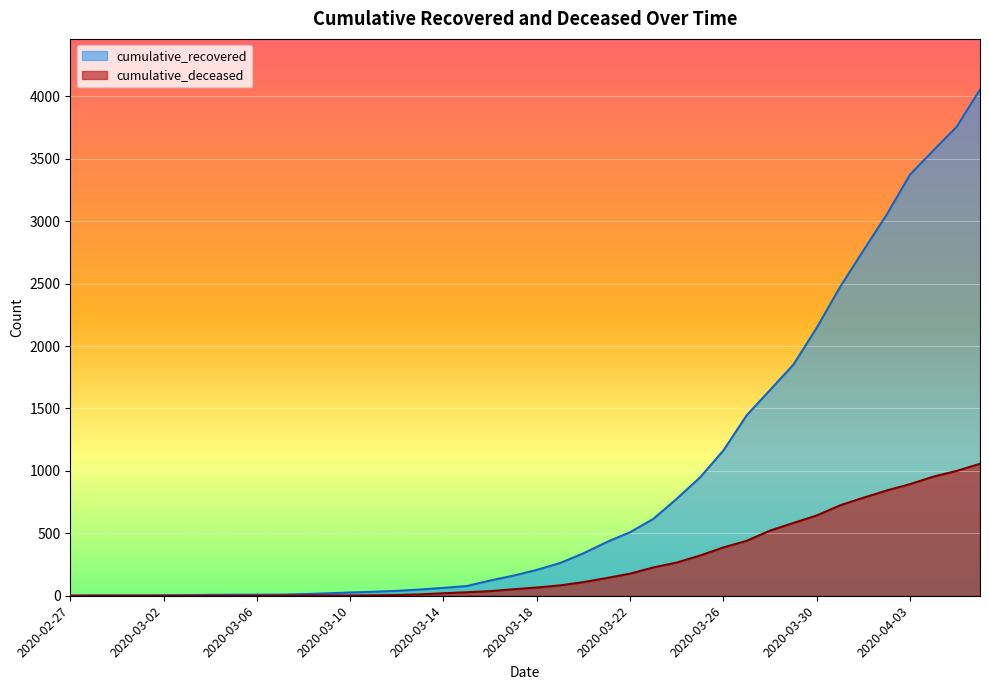

How many positive values does the cumulative_deceased series have?

31